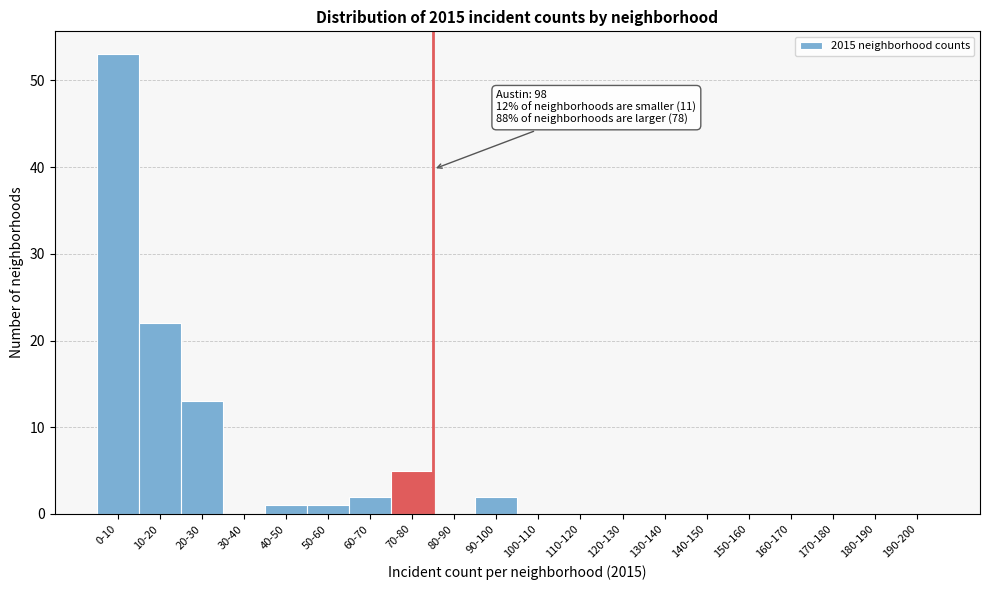

Reading left to right, extract all data points from this chart.

0-10=53	10-20=22	20-30=13	30-40=0	40-50=1	50-60=1	60-70=2	70-80=5	80-90=0	90-100=2	100-110=0	110-120=0	120-130=0	130-140=0	140-150=0	150-160=0	160-170=0	170-180=0	180-190=0	190-200=0